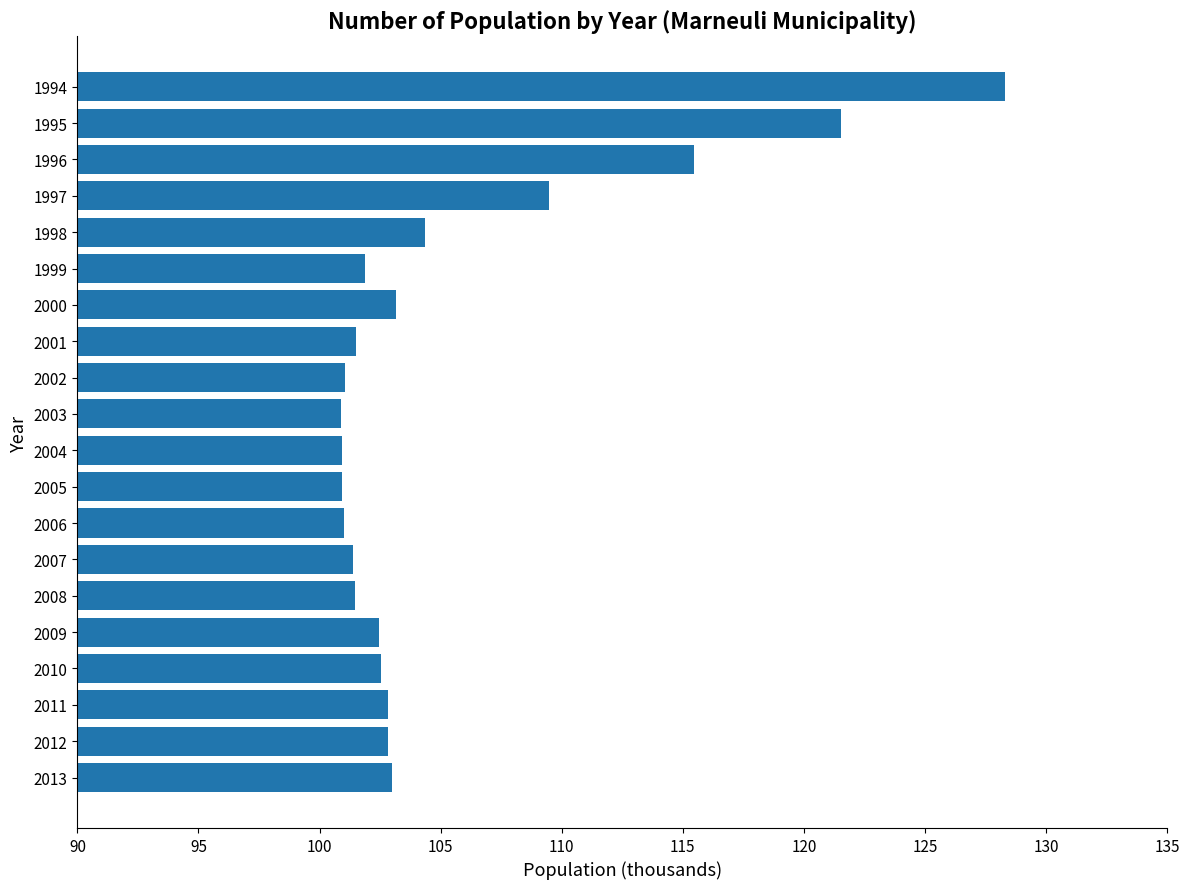

What is the sum of the values at 2003 and 2008?

202.4